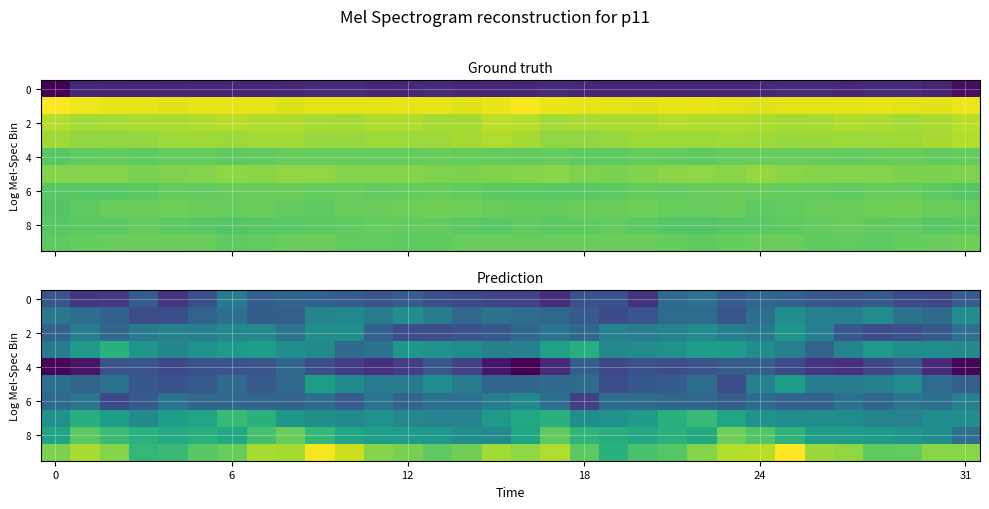

At which category is the sum across all series the highest?

9